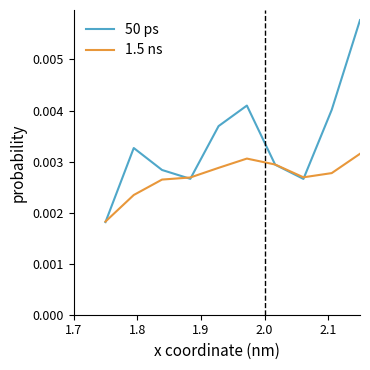

Which series has the widest spread of values?

50 ps